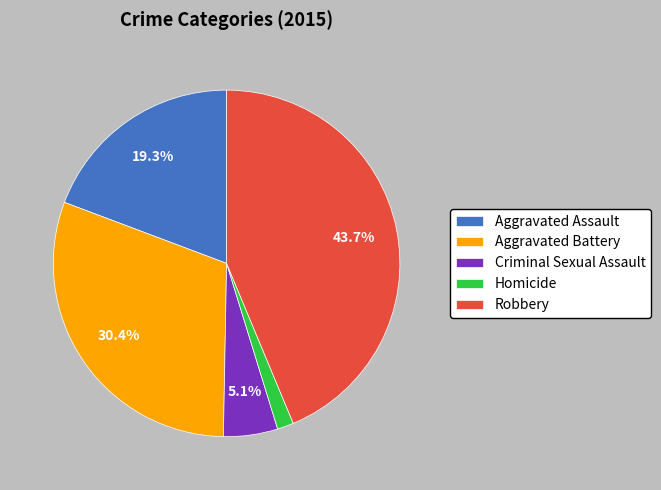

Which slice is the smallest?

Homicide